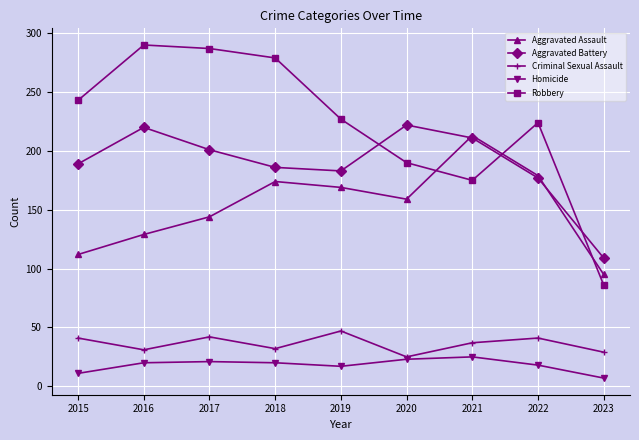

Between 2015 and 2017, which series saw the biggest shift?

Robbery